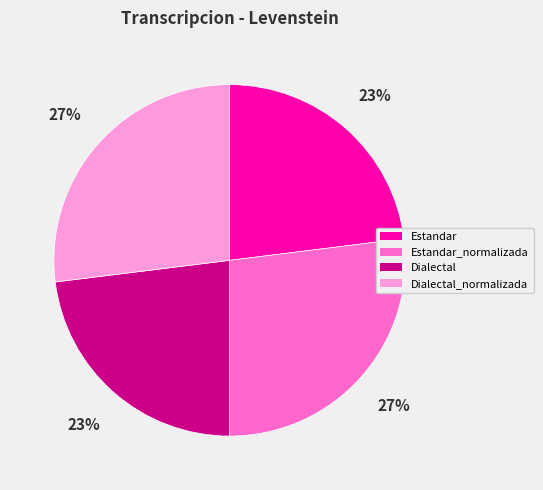

To the nearest percent, what portion does Dialectal_normalizada represent?

27%